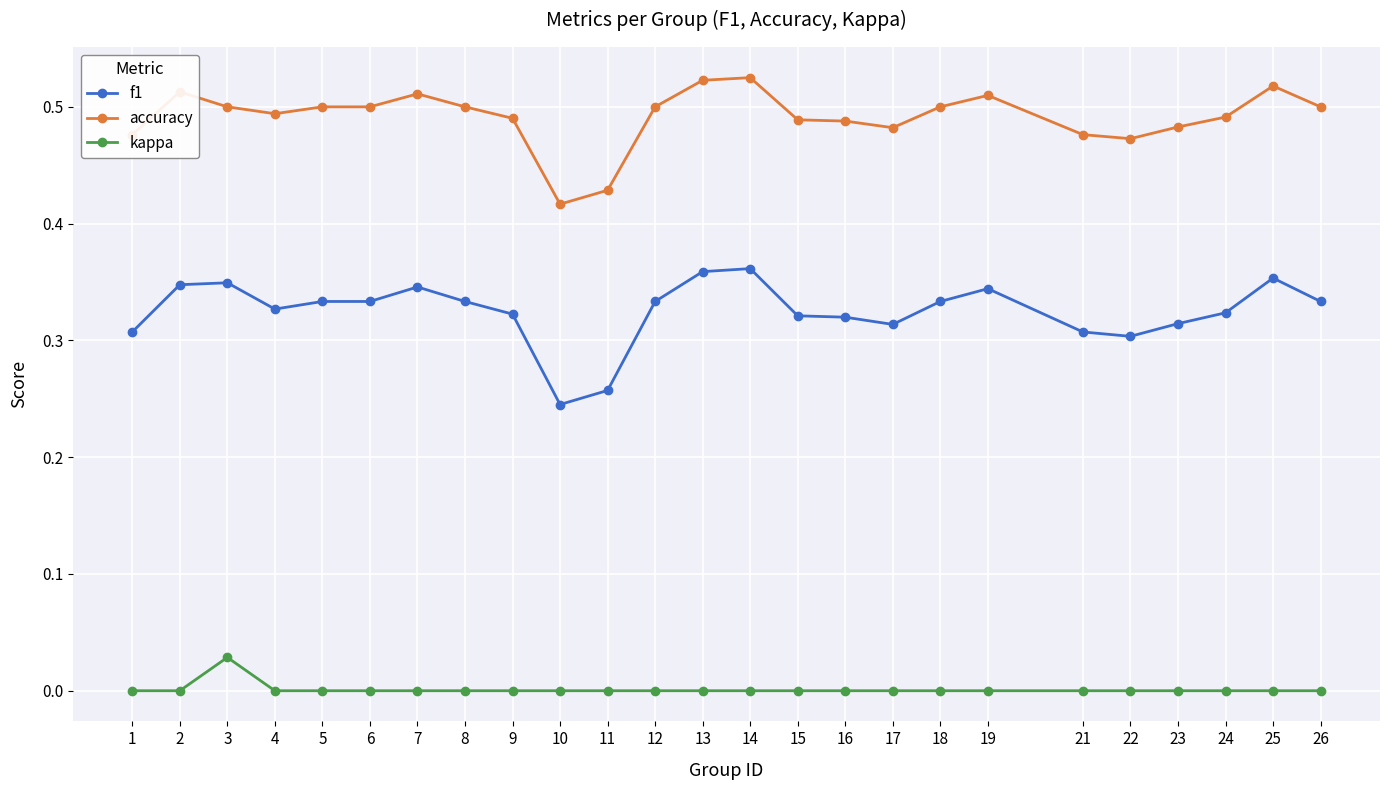

Where is the first local maximum for accuracy?

2